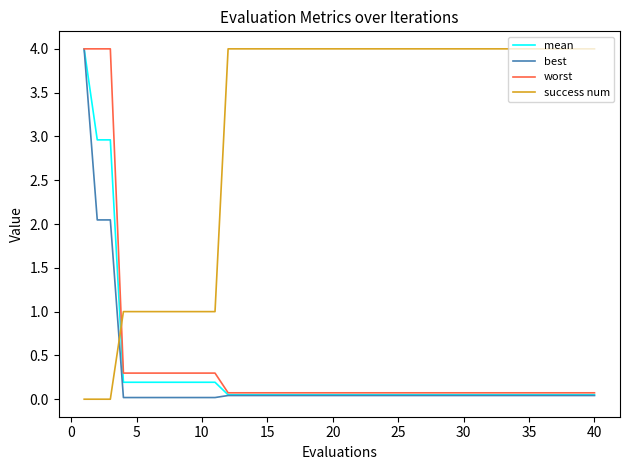

How many intersections are there between mean and success num?

1